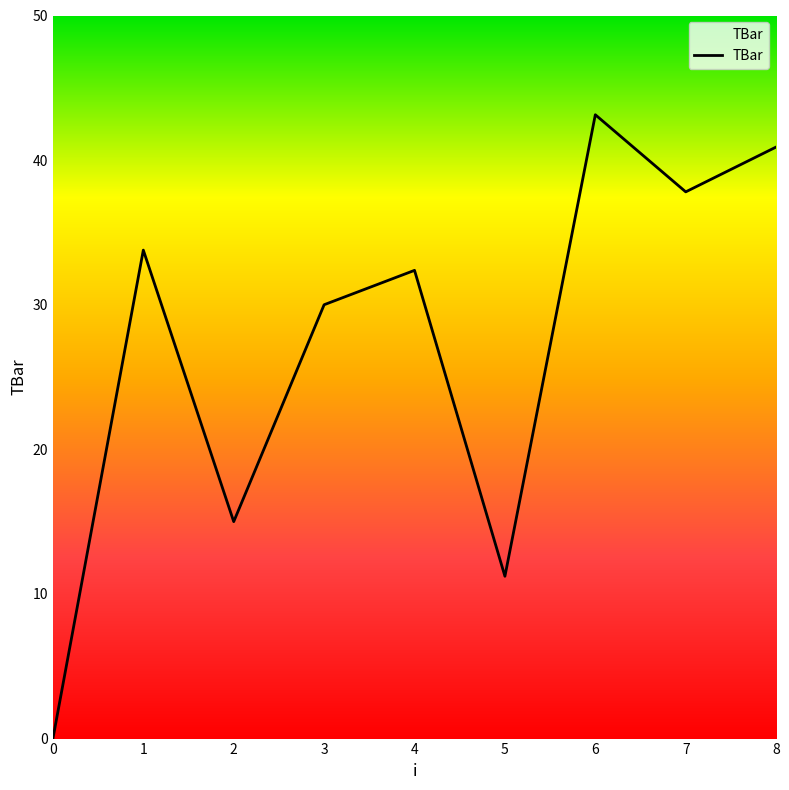

What is the maximum value shown in the chart?

43.1